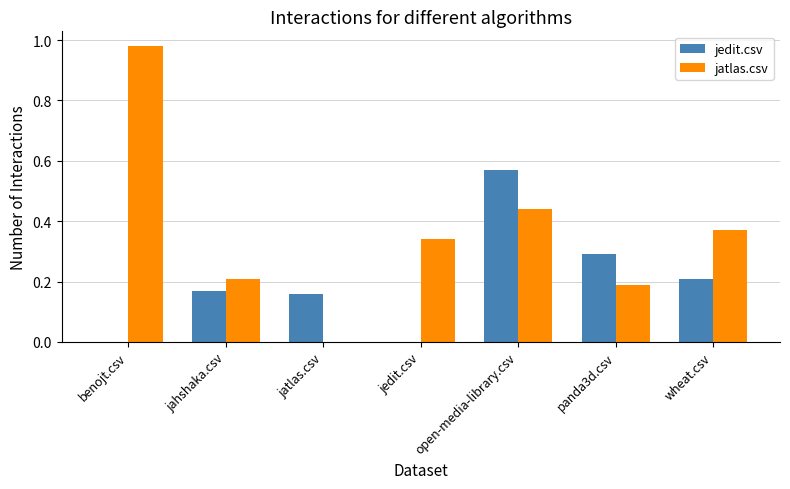

Which series has the largest total across all categories?

jatlas.csv